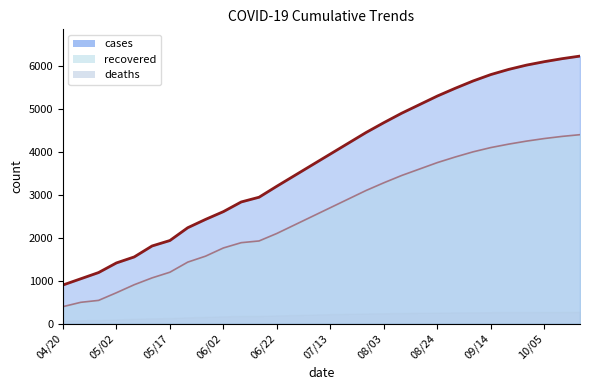

Does the chart display data point markers on the line(s)?

No